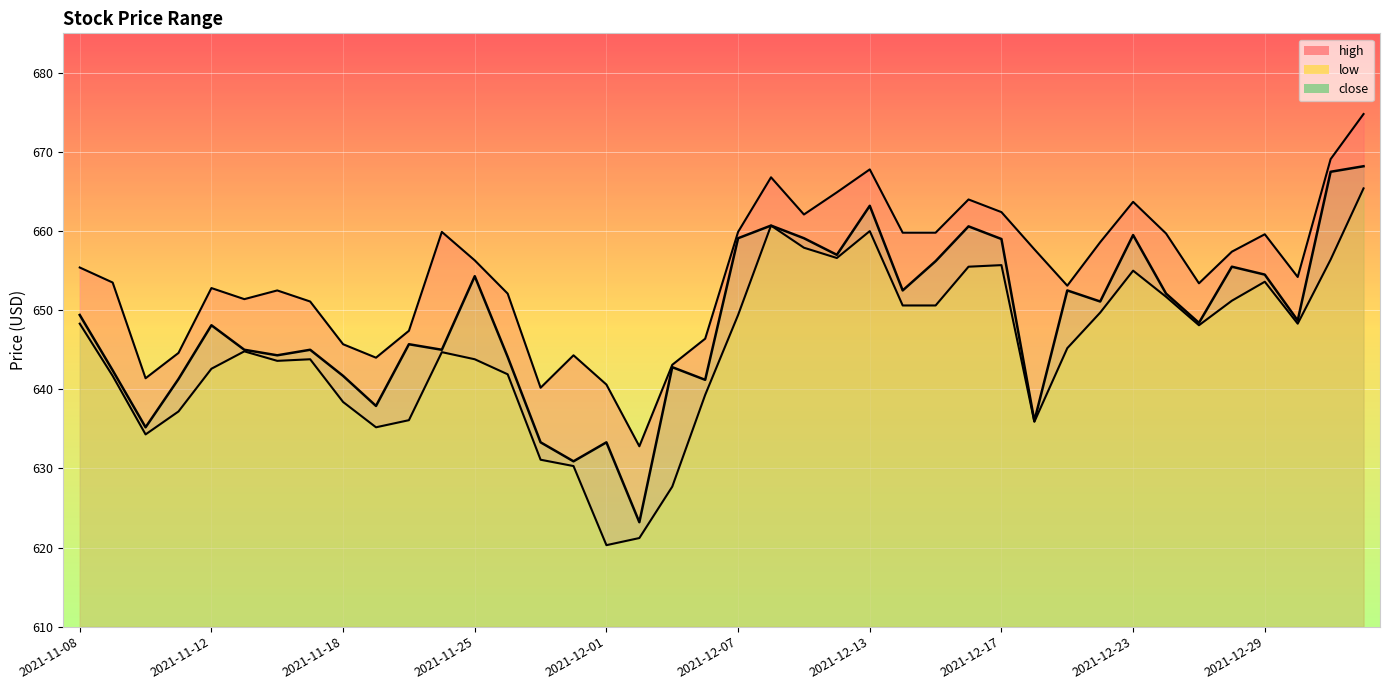

What value does the close series have at 2021-12-17?

659.0